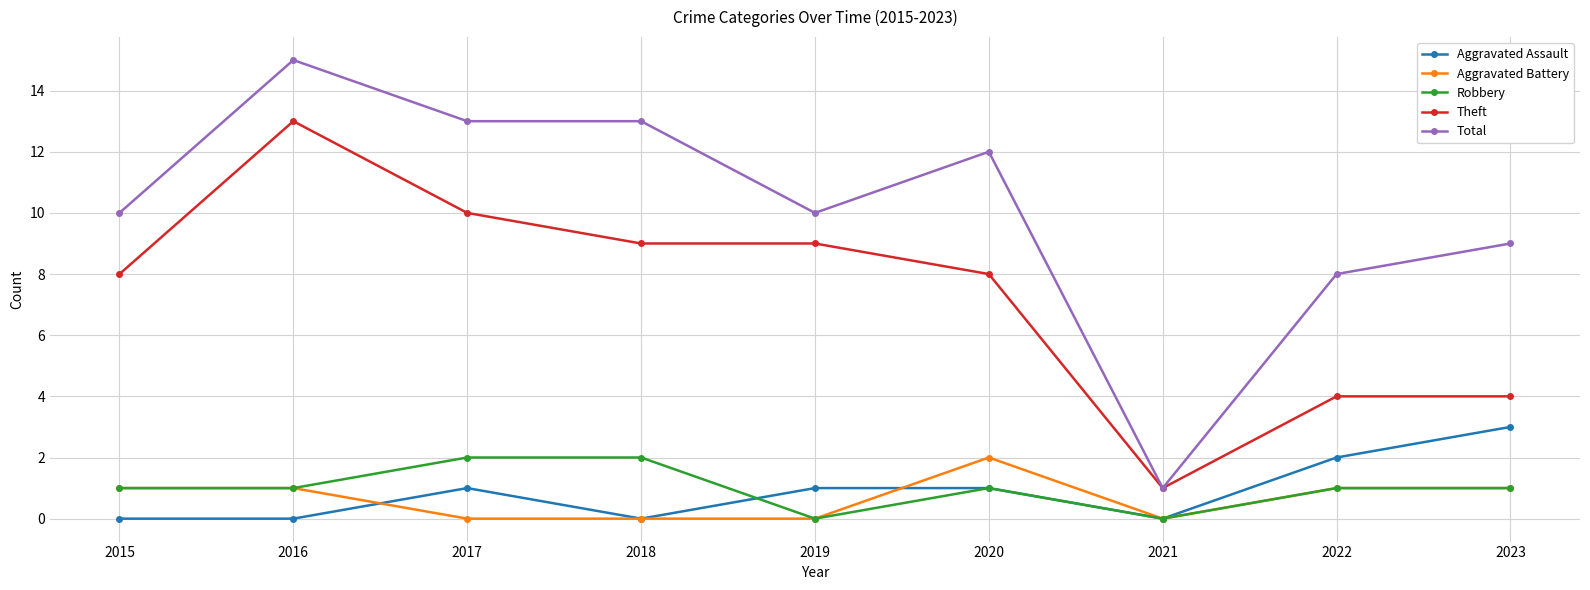

How many categories are shown in the chart?

9